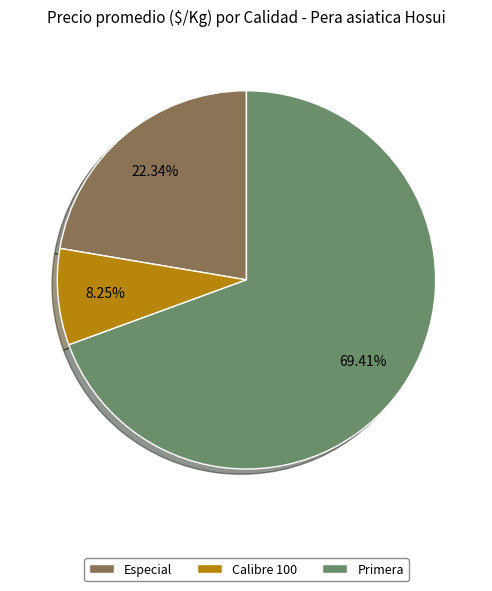

Between Calibre 100 and Primera, which is larger?

Primera